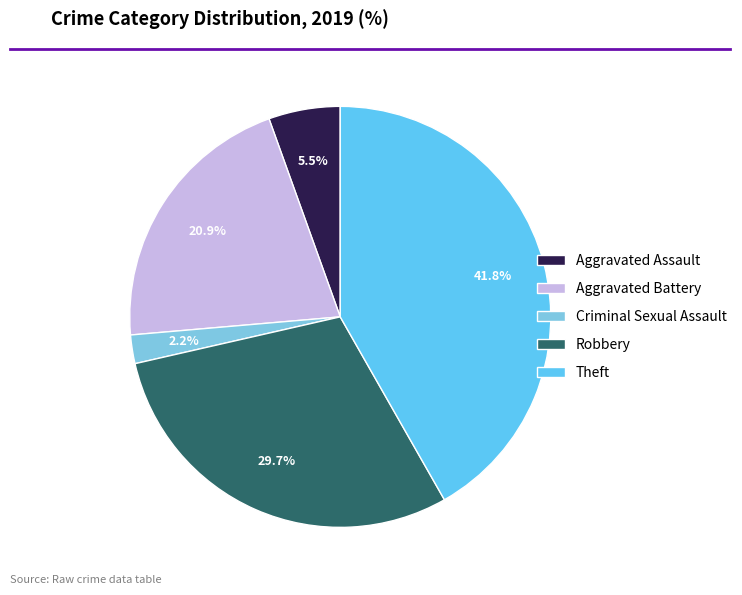

Count the number of slices in the pie.

5